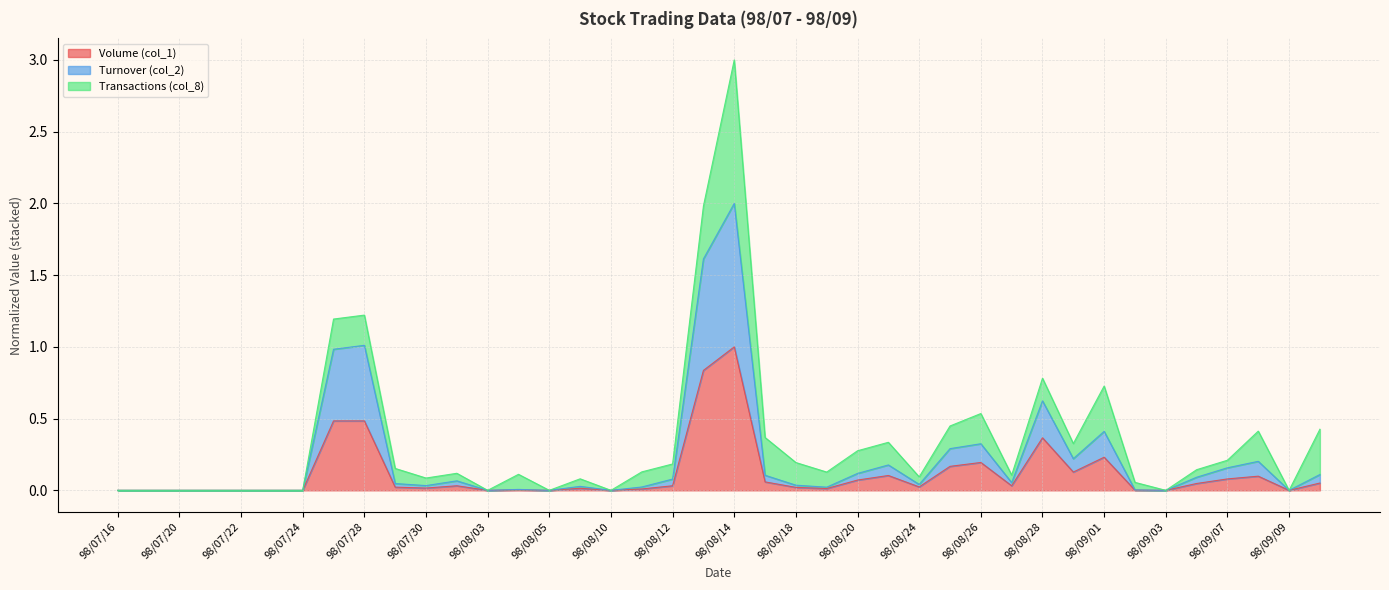

What is the label of the 10th point from the left?

98/07/29